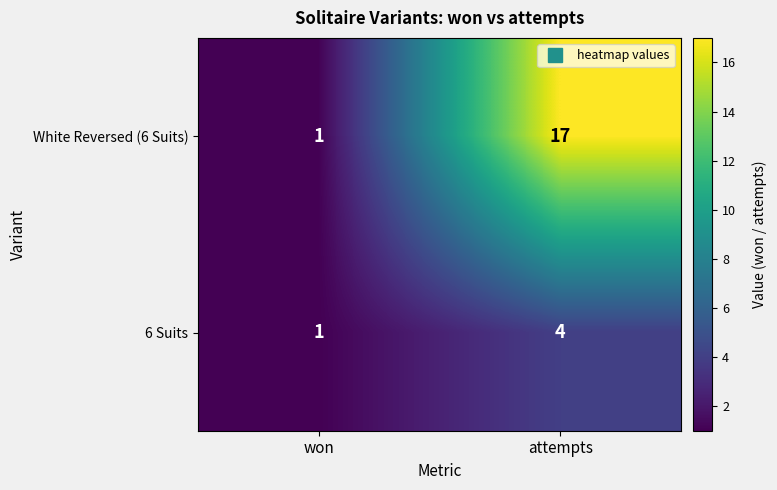

Rank the series by their maximum value, from lowest to highest.

6 Suits, White Reversed (6 Suits)